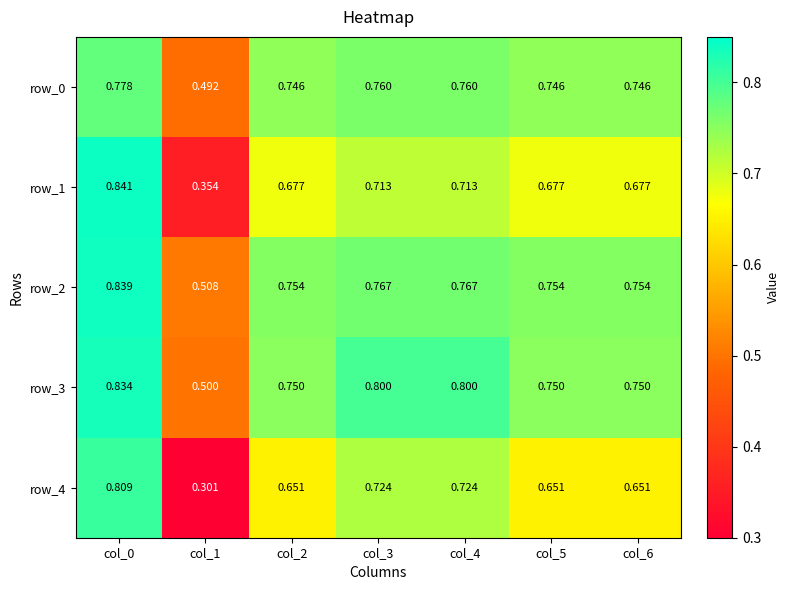

What is the spread (max minus min) of values at col_6?

0.1